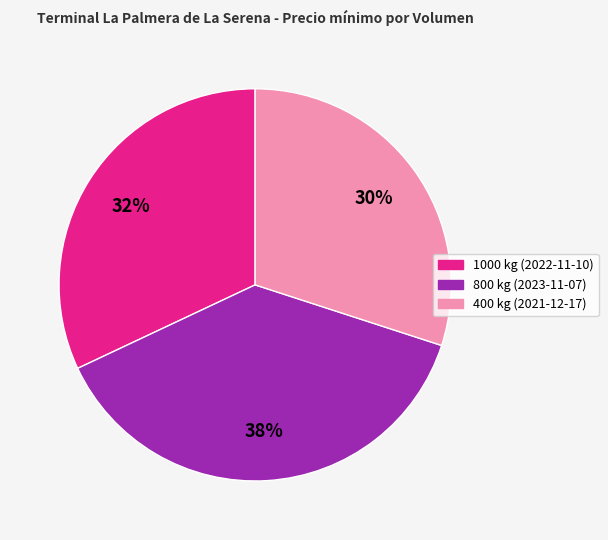

To the nearest percent, what is the difference between the largest and smallest slice percentages?

8%